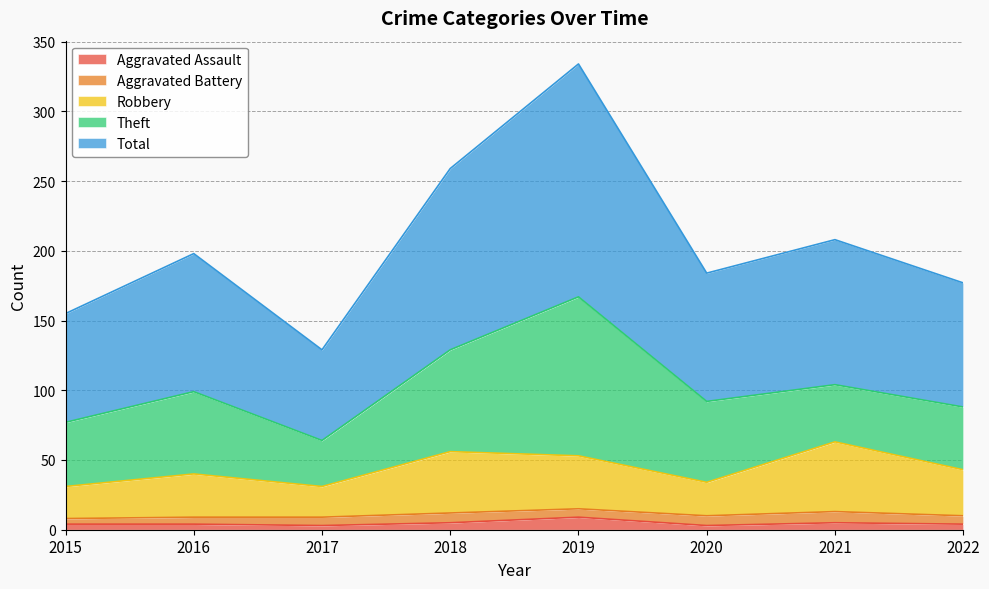

True or false: Total and Aggravated Assault cross at least once.

False